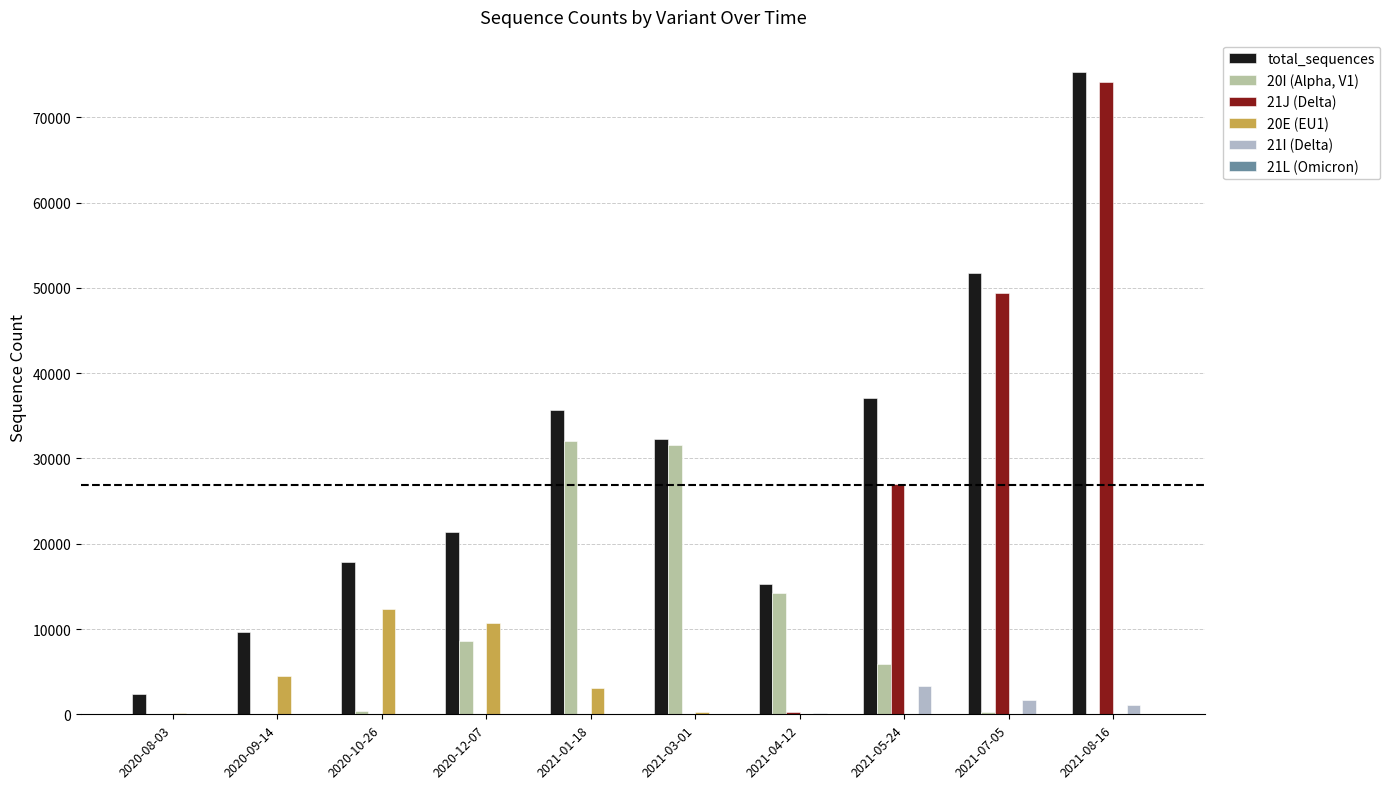

Which series has the largest total across all categories?

total_sequences